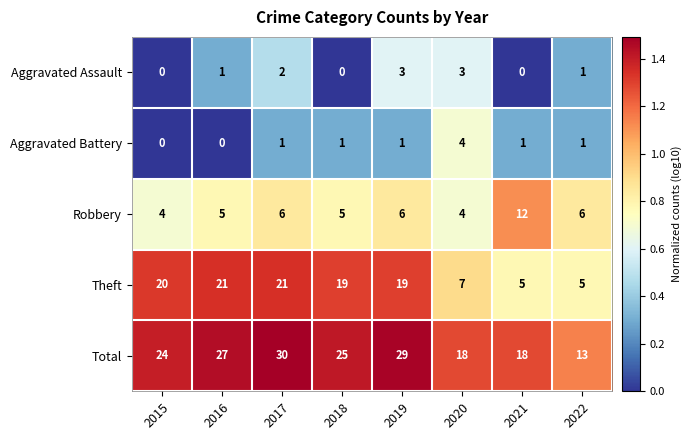

What is the sum of all Theft values?

117